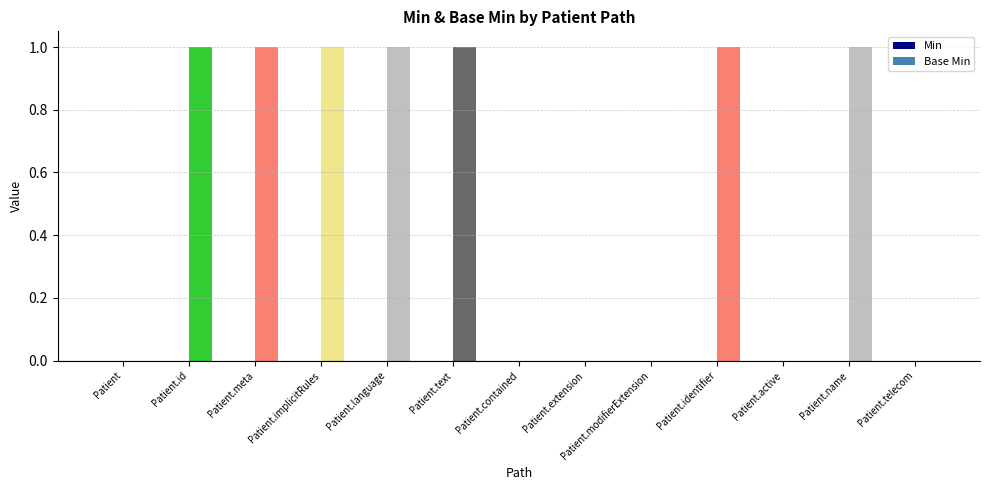

Approximately how many times larger is the value at Patient.implicitRules compared to Patient.id?

1.0